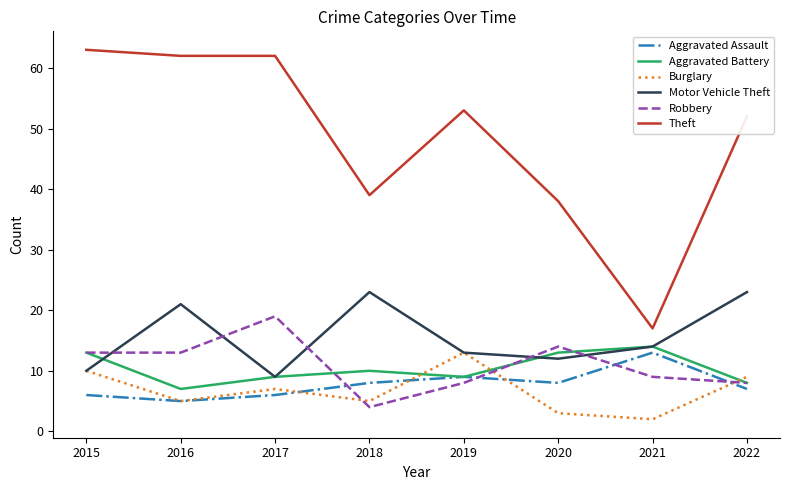

Reading left to right, list all the values displayed in this chart.

Aggravated Assault: 2015=6	2016=5	2017=6	2018=8	2019=9	2020=8	2021=13	2022=7
Aggravated Battery: 2015=13	2016=7	2017=9	2018=10	2019=9	2020=13	2021=14	2022=8
Burglary: 2015=10	2016=5	2017=7	2018=5	2019=13	2020=3	2021=2	2022=9
Motor Vehicle Theft: 2015=10	2016=21	2017=9	2018=23	2019=13	2020=12	2021=14	2022=23
Robbery: 2015=13	2016=13	2017=19	2018=4	2019=8	2020=14	2021=9	2022=8
Theft: 2015=63	2016=62	2017=62	2018=39	2019=53	2020=38	2021=17	2022=52